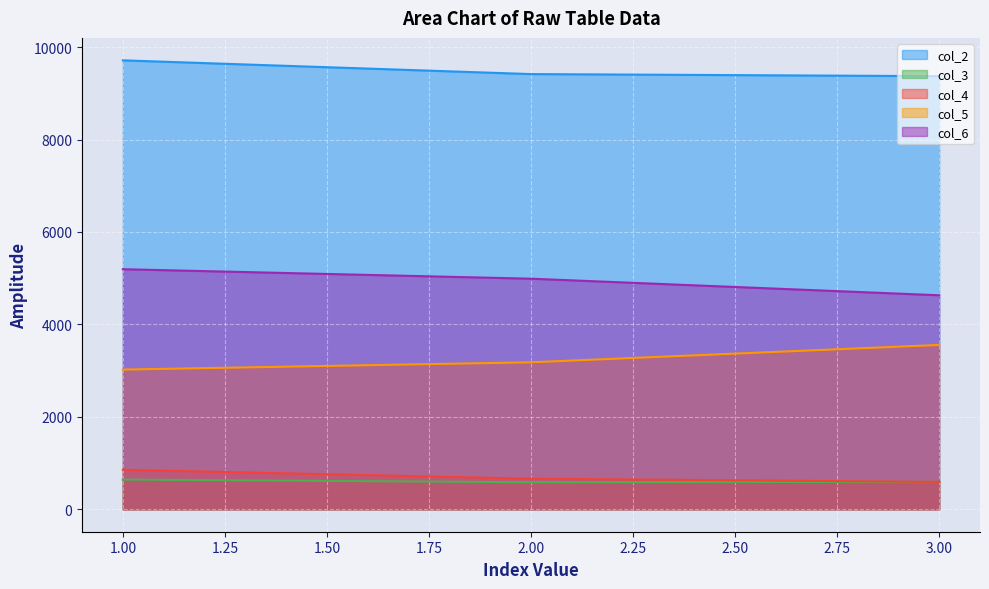

How many lines are shown in the chart?

5